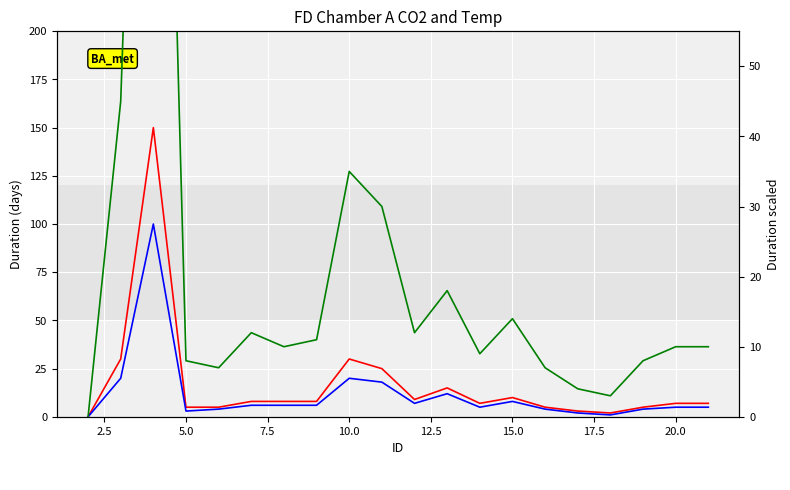

Rank the series at 15.0 from highest to lowest value.

FD_Temp_1, FD_CO2_1, FD_CO2_2